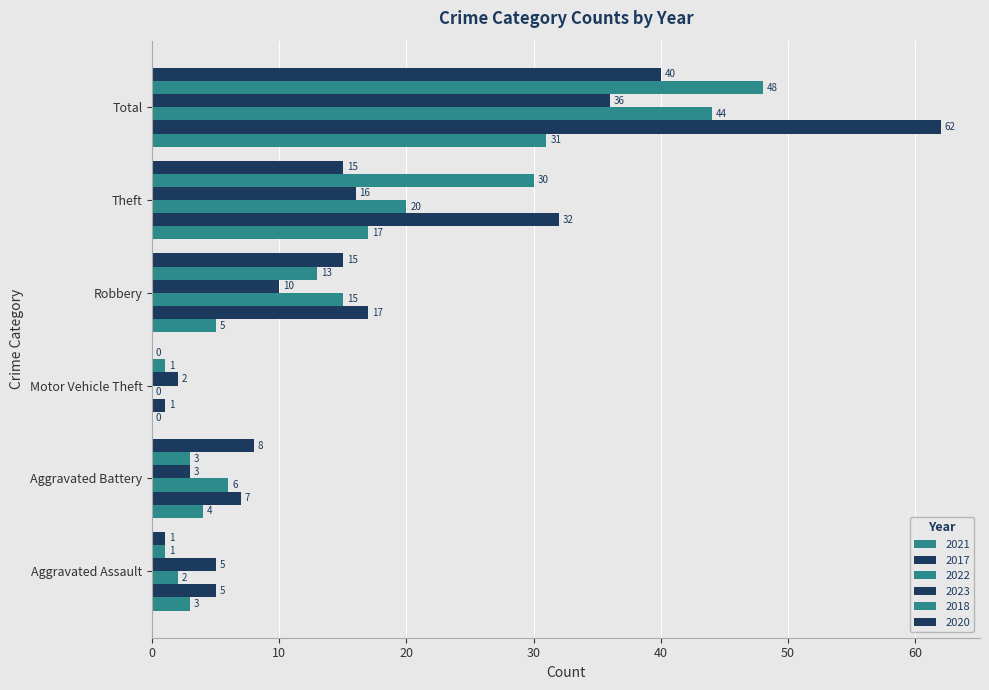

How many series are shown in this chart?

6